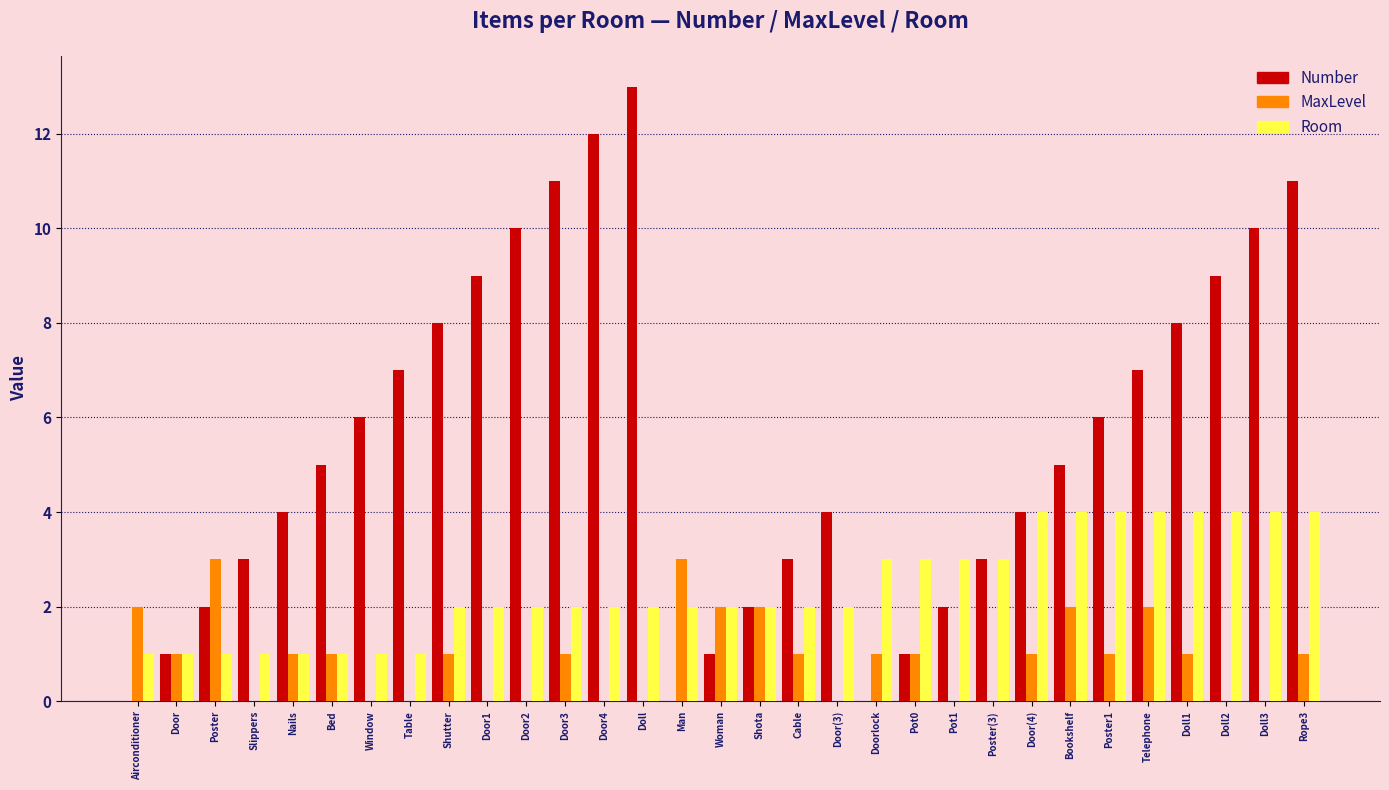

Which series has the largest total across all categories?

Number